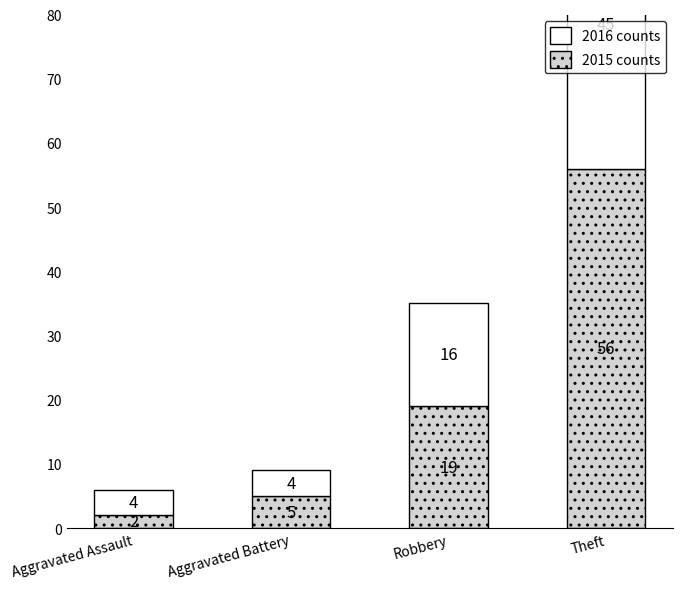

What is the average value of the Top (white) series?

17